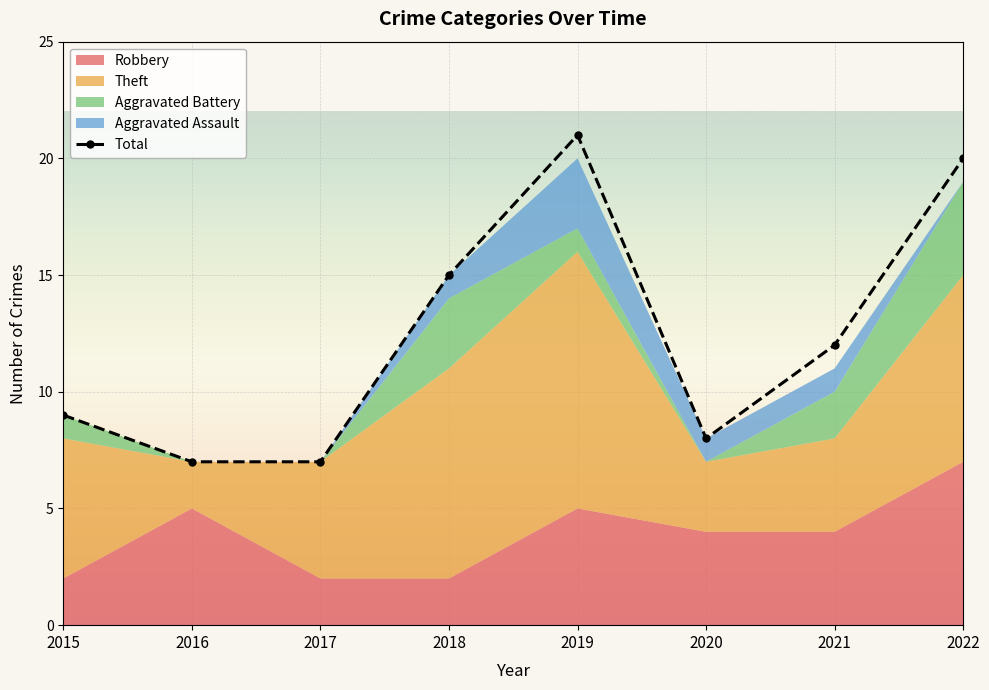

How many points are higher than both their immediate neighbors (excluding endpoints)?

1